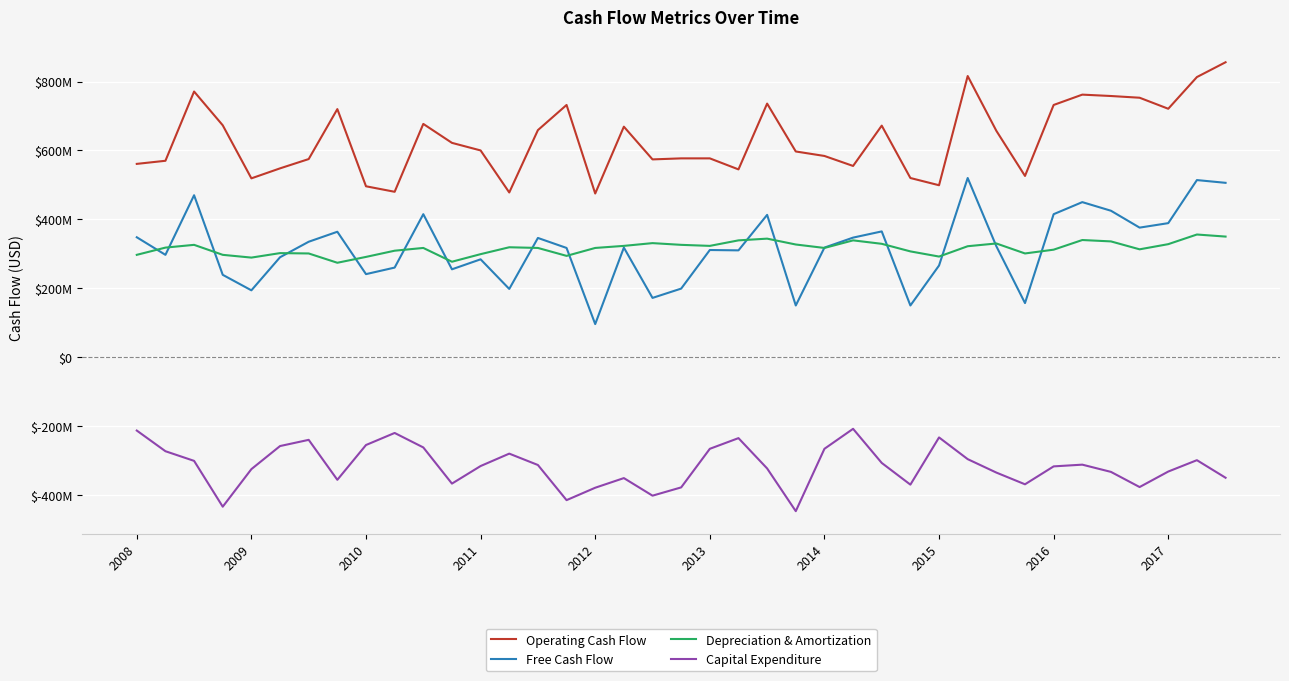

Is this an area chart (filled region under the line)?

No